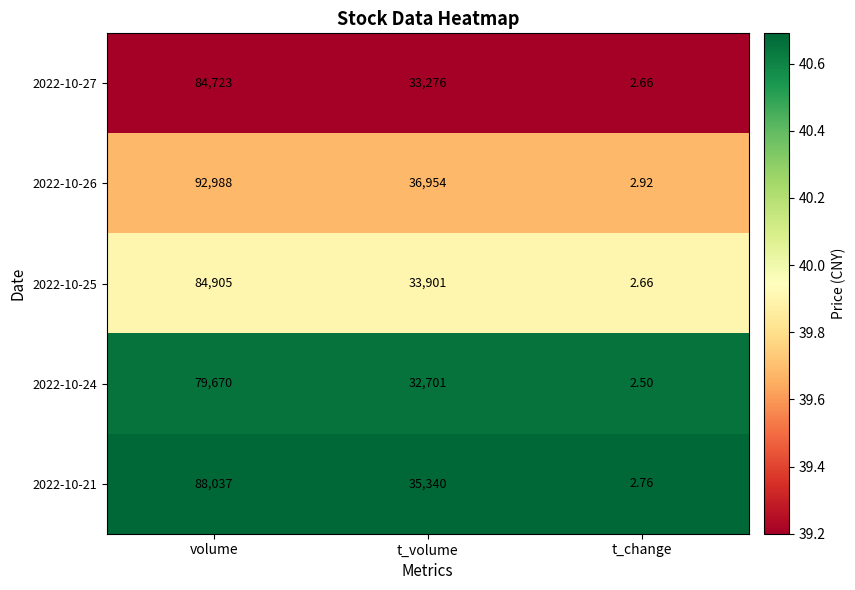

At which category is the sum across all series the highest?

volume